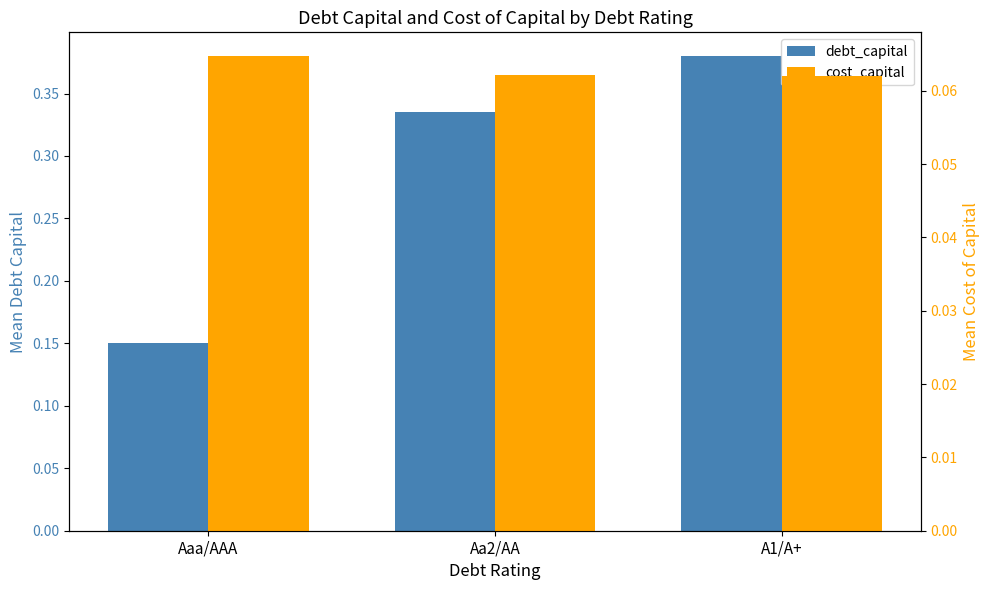

Reading left to right, what are all the values shown in this chart?

debt_capital: Aaa/AAA=0.1	Aa2/AA=0.3	A1/A+=0.4
cost_capital: Aaa/AAA=0.1	Aa2/AA=0.1	A1/A+=0.1